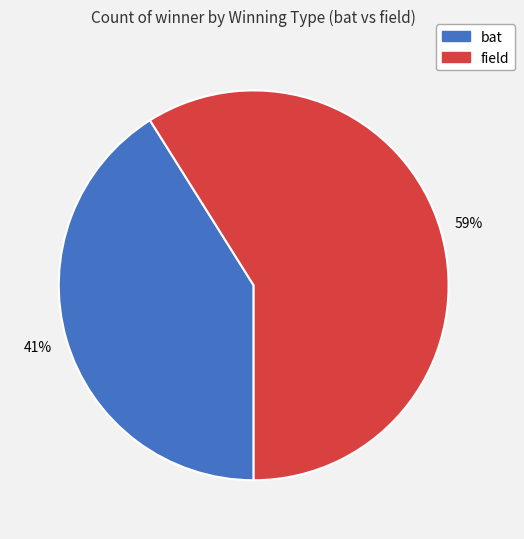

To the nearest percent, what is the average slice percentage?

50%